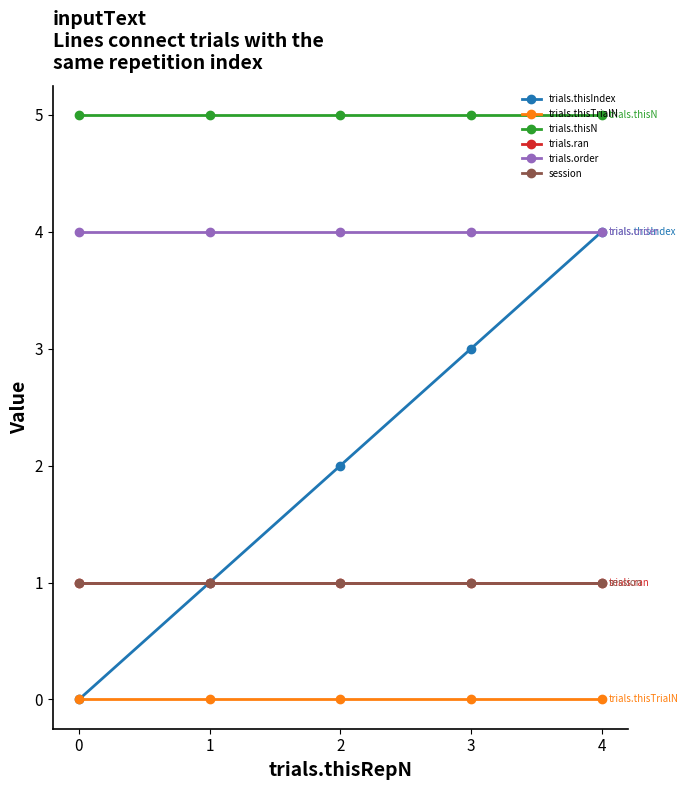

What is the average value of the trials.ran series?

1